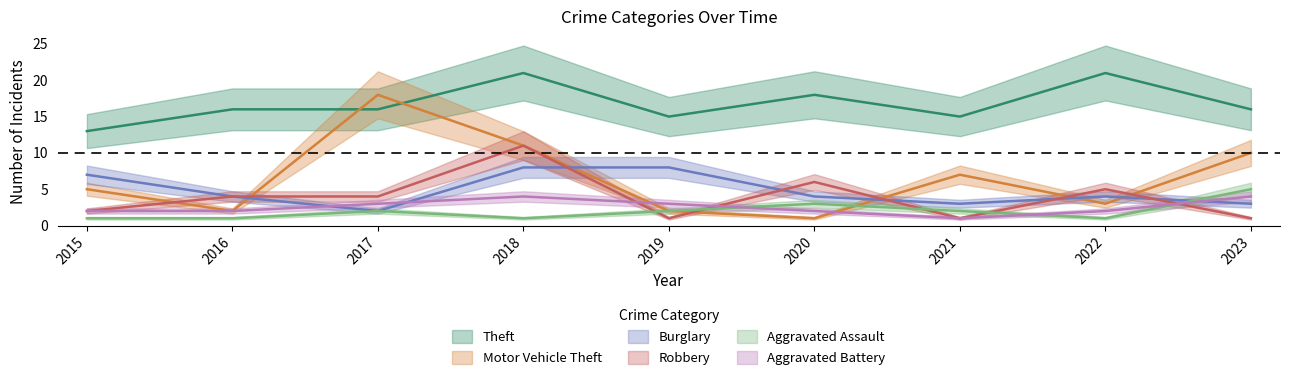

Is it true that Burglary equals 4 at 2020?

True